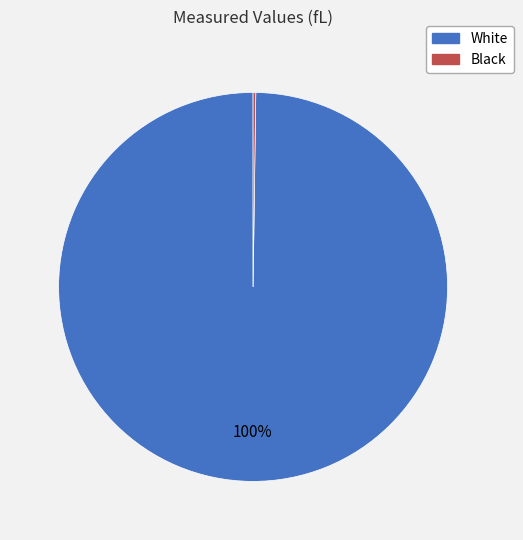

To the nearest percent, what is the difference between the largest and smallest slice percentages?

100%